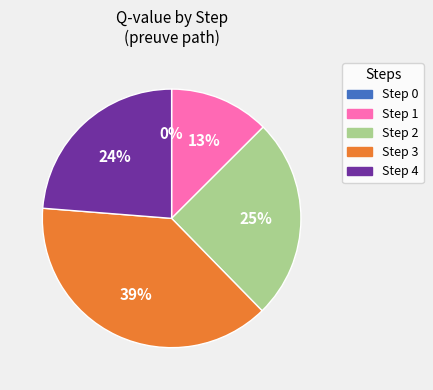

To the nearest percent, what percentage of the pie is Step 2?

25%